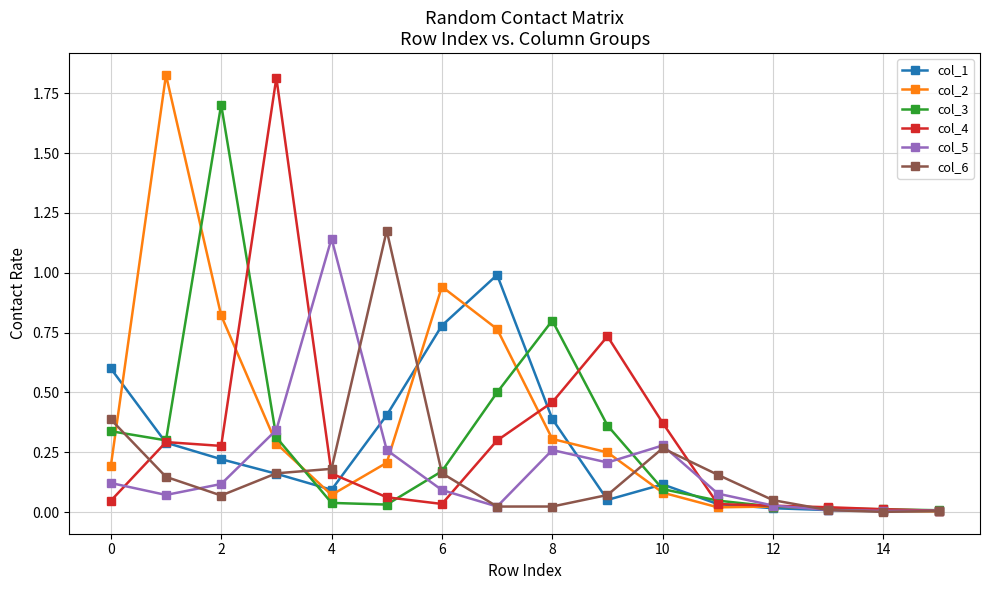

What are all the series names shown in the legend?

col_1, col_2, col_3, col_4, col_5, col_6